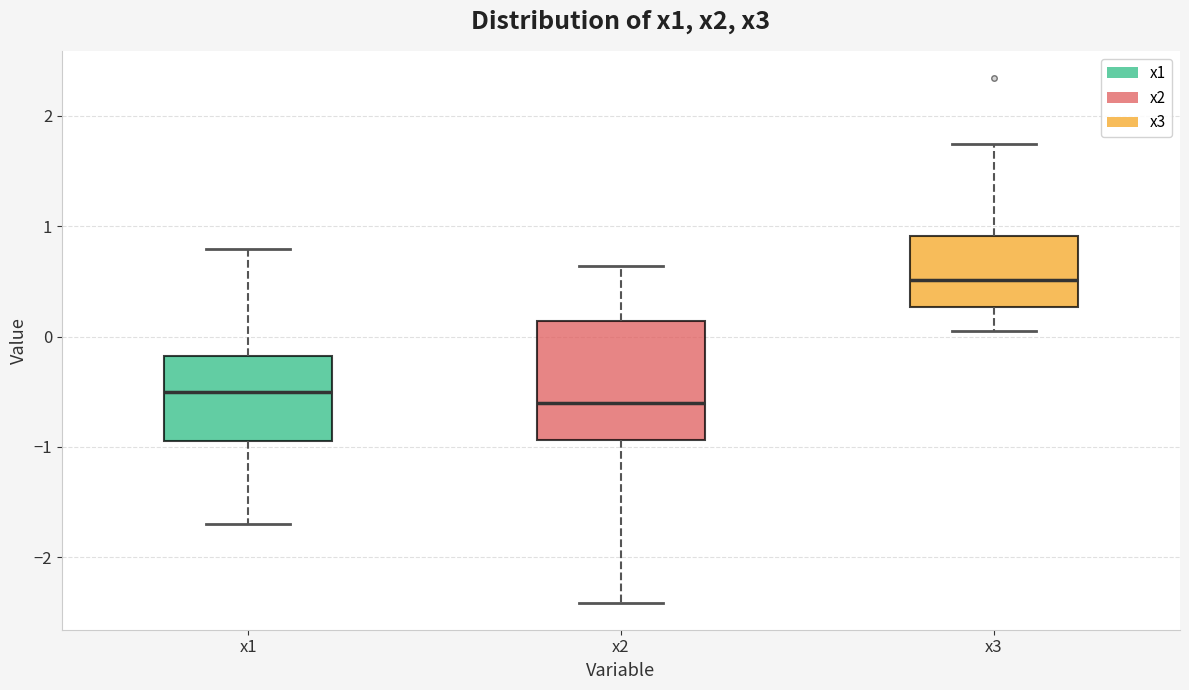

Reading left to right, read every box against the y-axis: the position of its median line, the range the box covers, and the ends of its whiskers. The values are not printed on the chart, so give them approximately, as read against the axis.

x1: median -0.5, box -0.9 to -0.2, whiskers -1.7 to 0.8
x2: median -0.6, box -0.9 to 0.1, whiskers -2.4 to 0.6
x3: median 0.5, box 0.3 to 0.9, whiskers 0.0 to 1.7